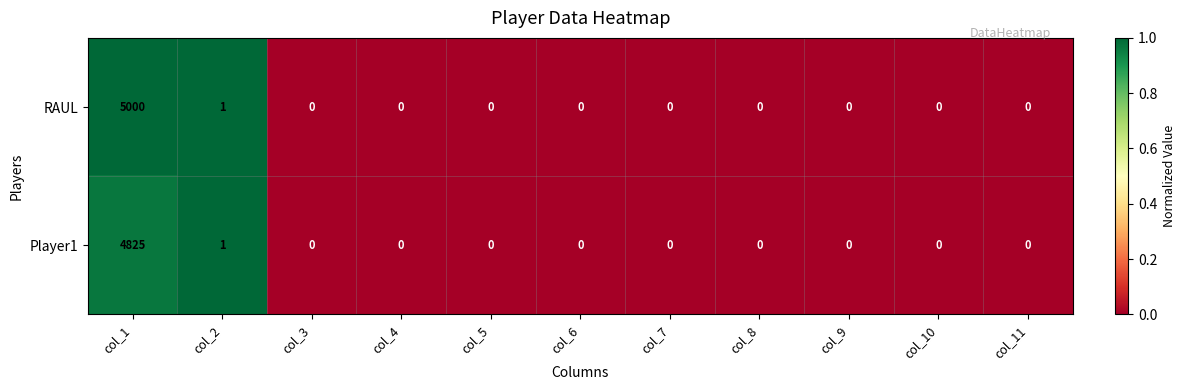

Count the number of categories in the chart.

11